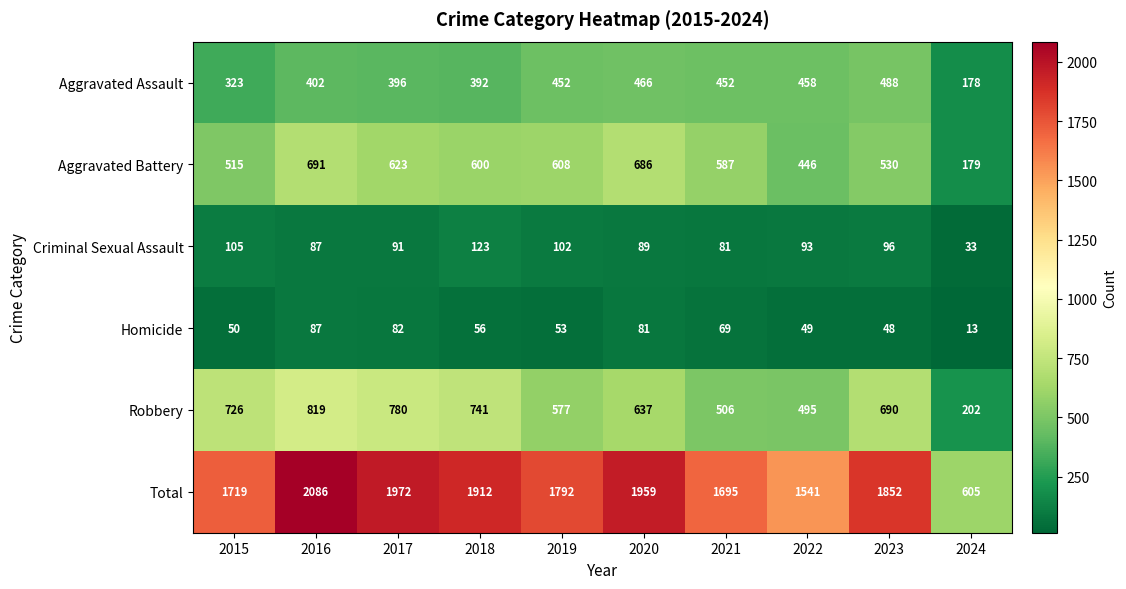

What is the difference between the highest and lowest values at 2018?

1856